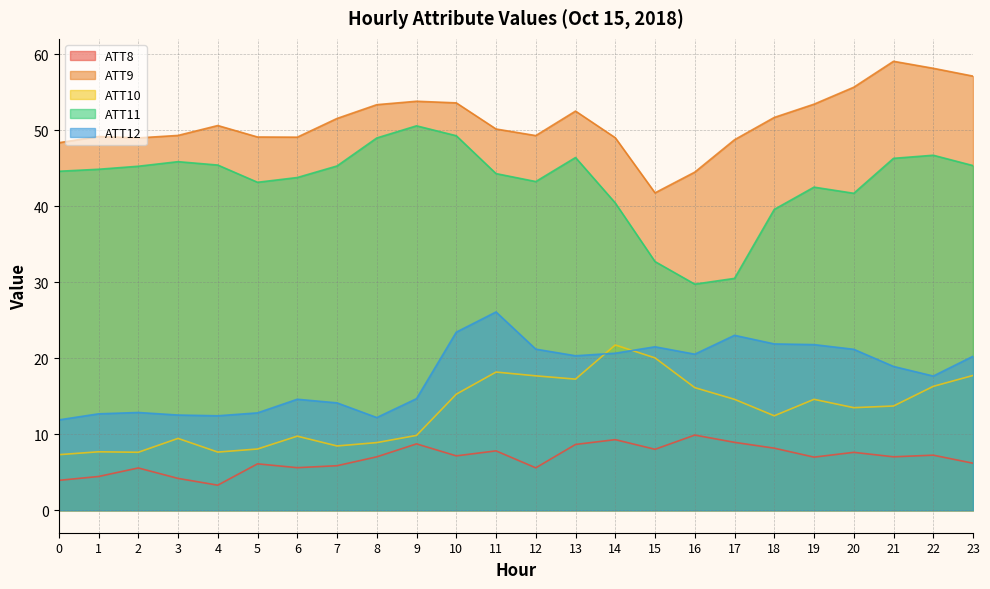

What is the maximum value shown in the chart?

59.0